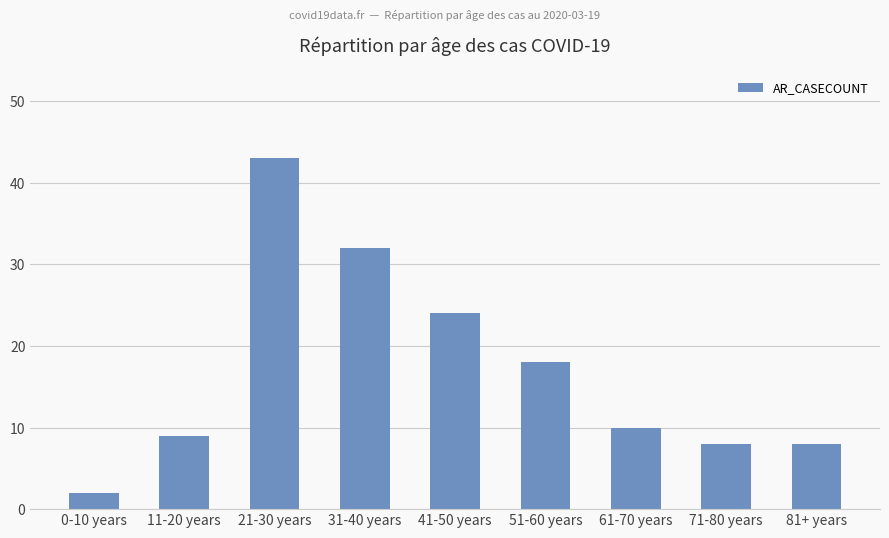

At which label is the value closest to 22?

41-50 years